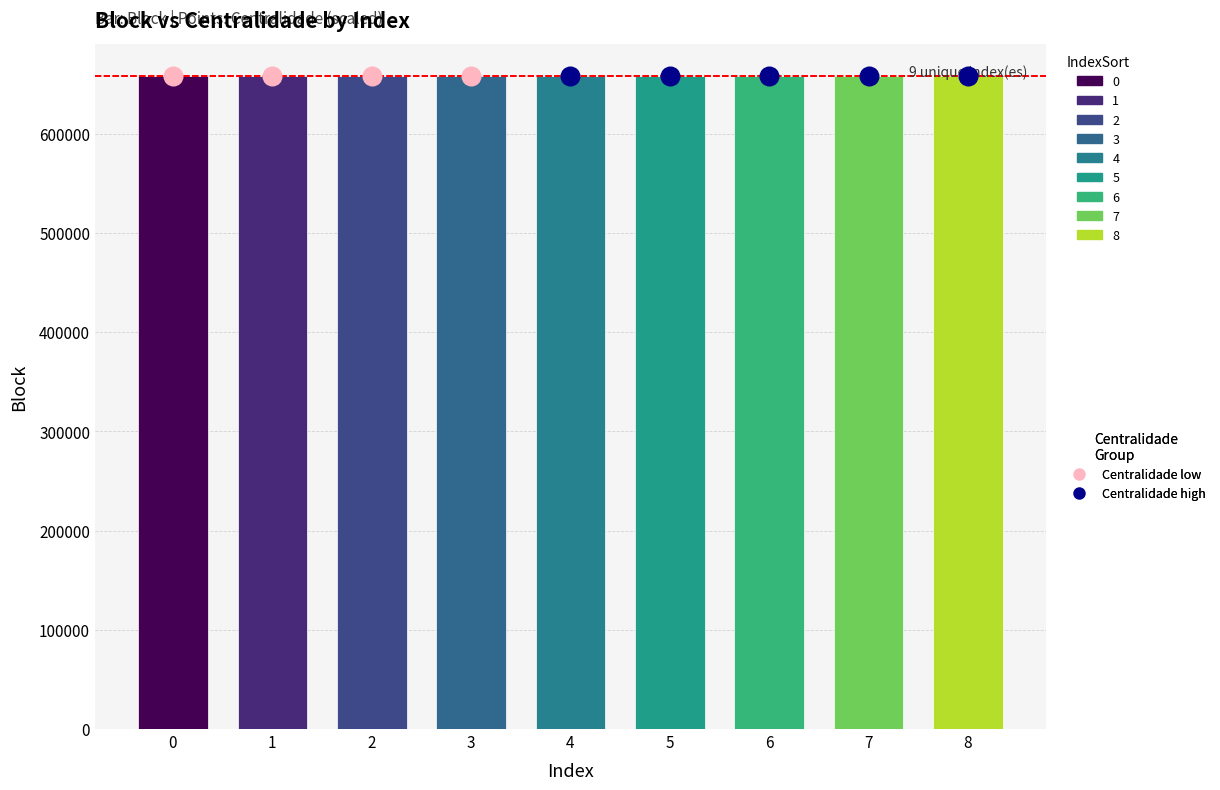

Approximately how many times larger is the value at 2 compared to 4?

1.0